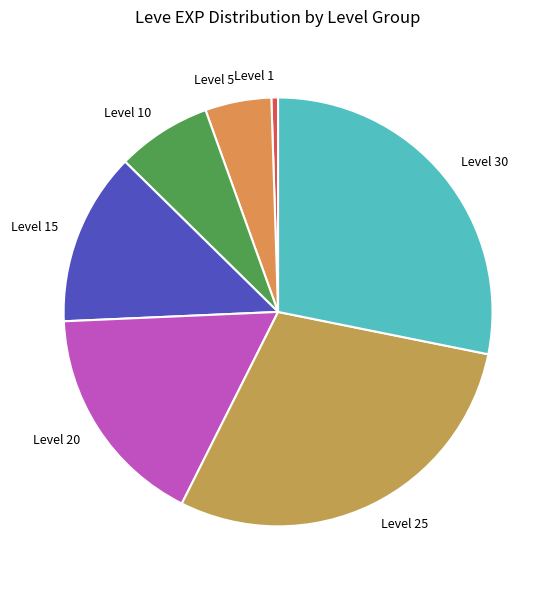

Which slice is the largest?

Level 25